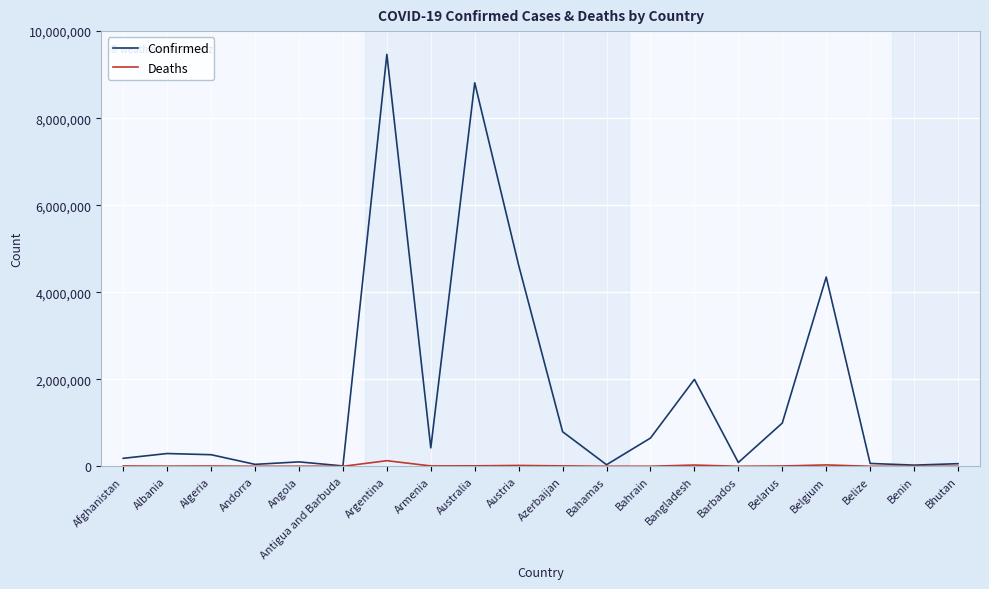

What is the approximate value of Confirmed at Bahrain, to the nearest 50?

649400